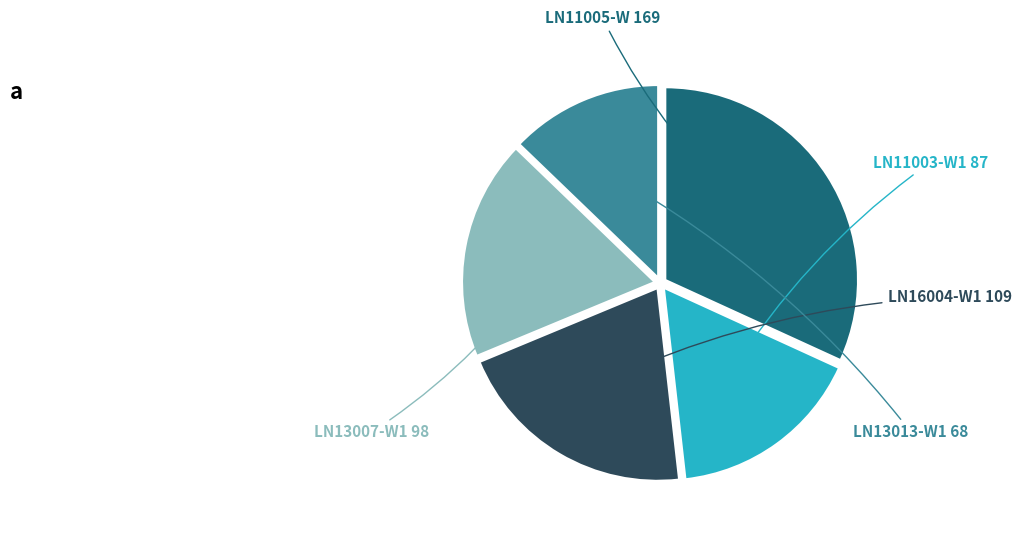

Is there any slice that represents more than half of the pie?

No